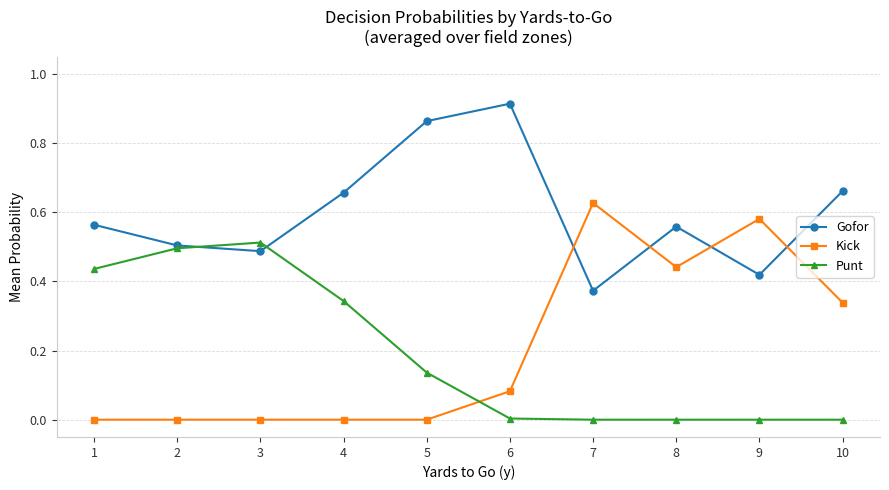

Where is the first local maximum for Punt?

3